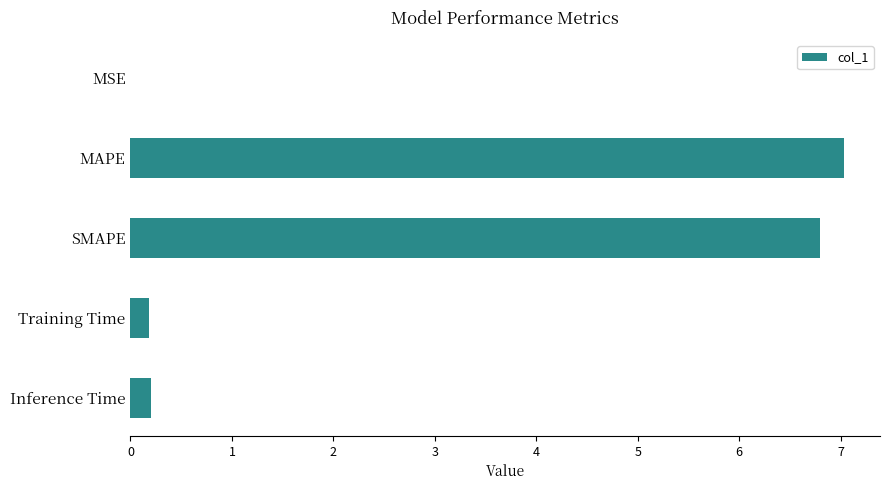

Which has a higher value, MSE or MAPE?

MAPE